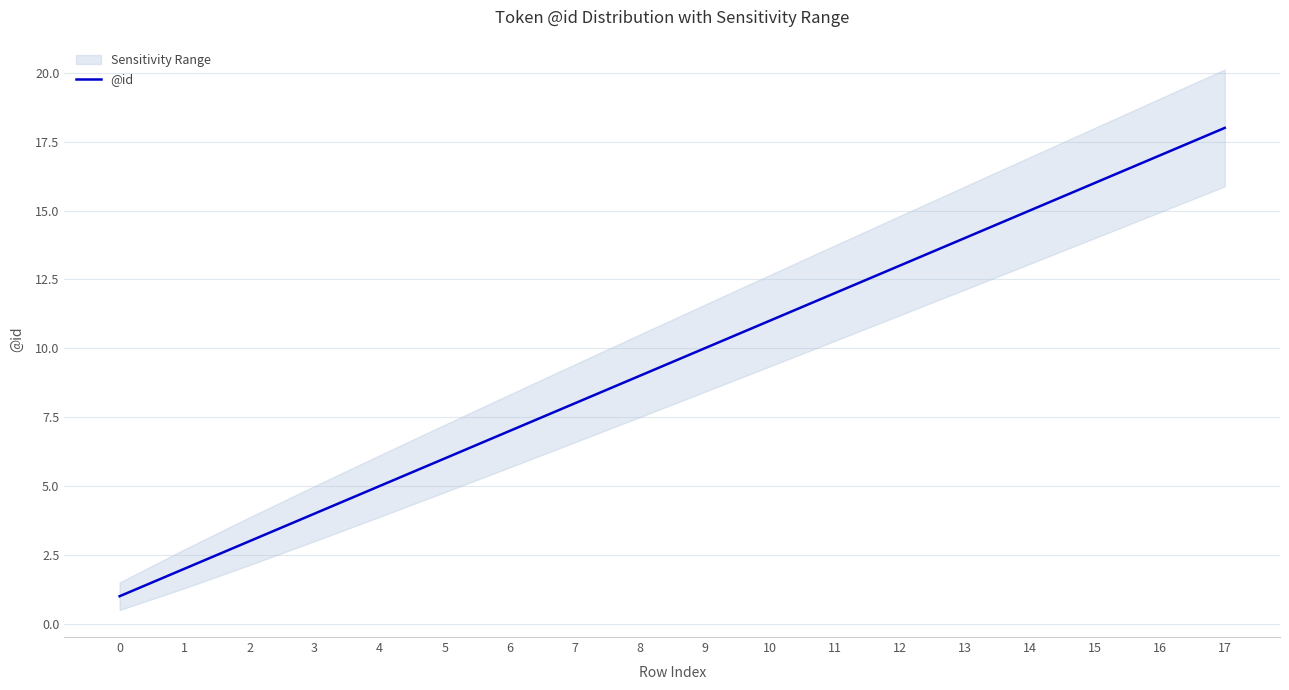

True or false: the data has more than 2 interior local peaks.

False